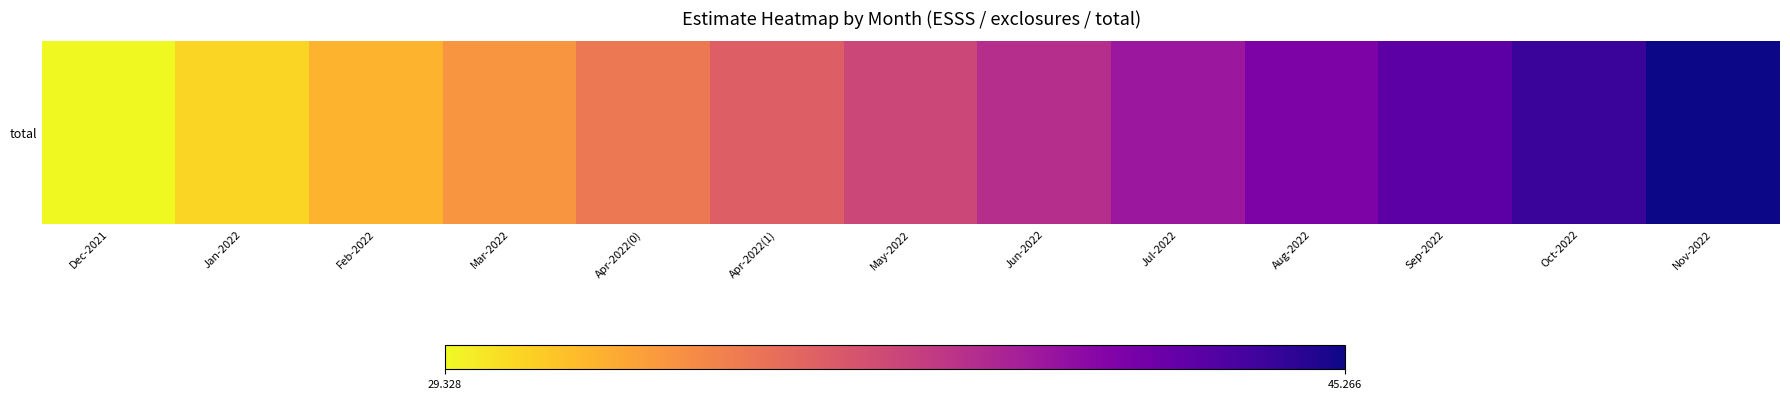

What is the difference between the values at Aug-2022 and Jan-2022?

10.6